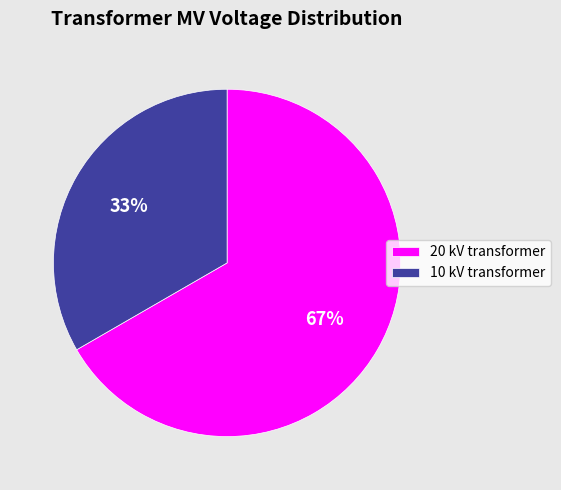

Is the sum of 20 kV transformer and 10 kV transformer greater than half?

Yes